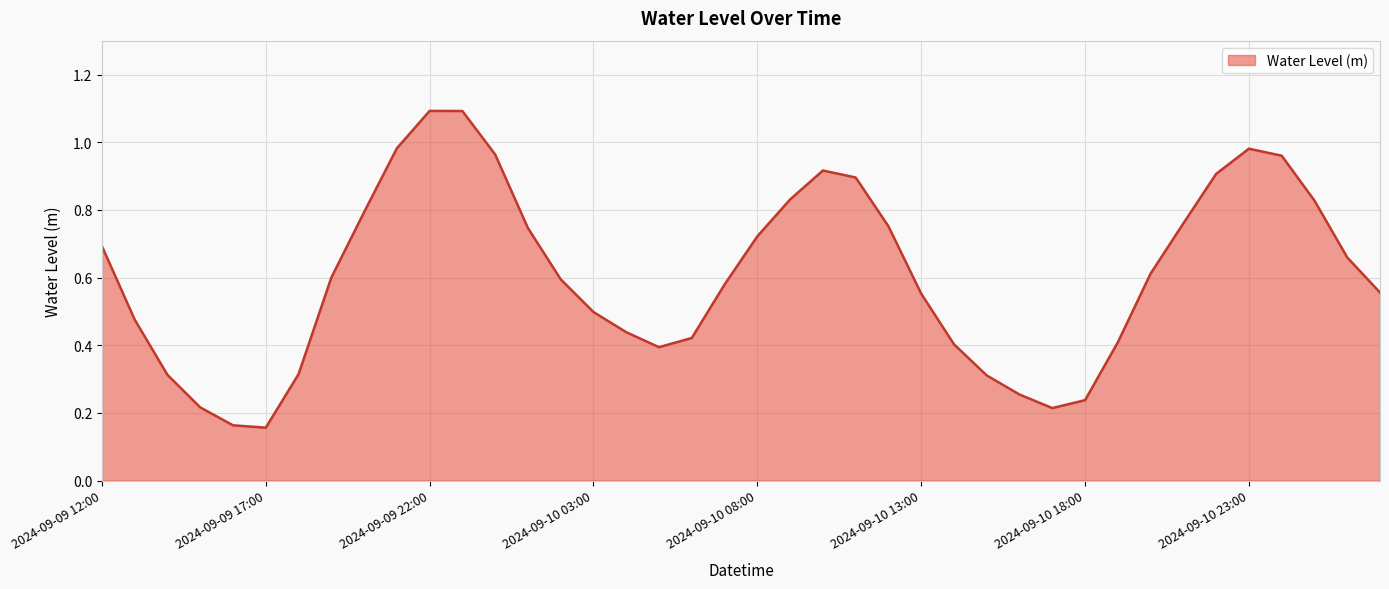

What is the value of the 40th point from the left?

0.6